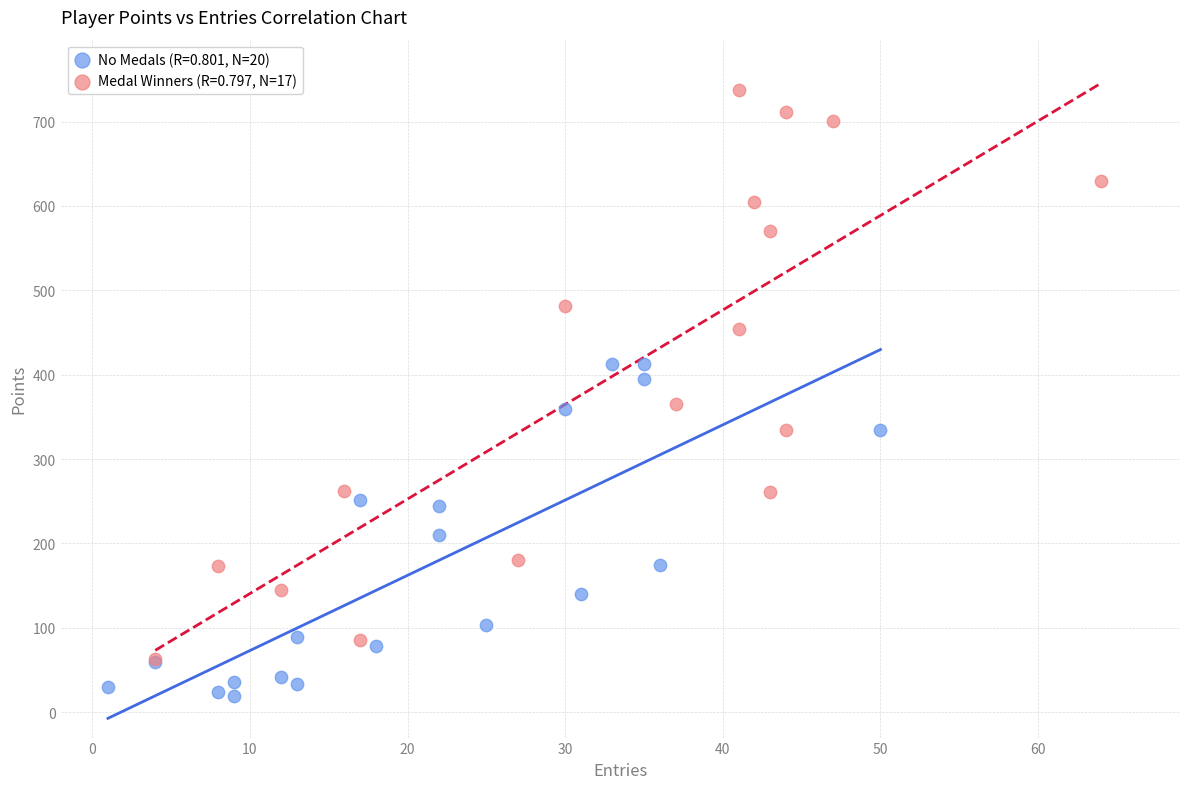

Which series reaches the maximum Y coordinate?

Medal Winners (R=0.797, N=17)